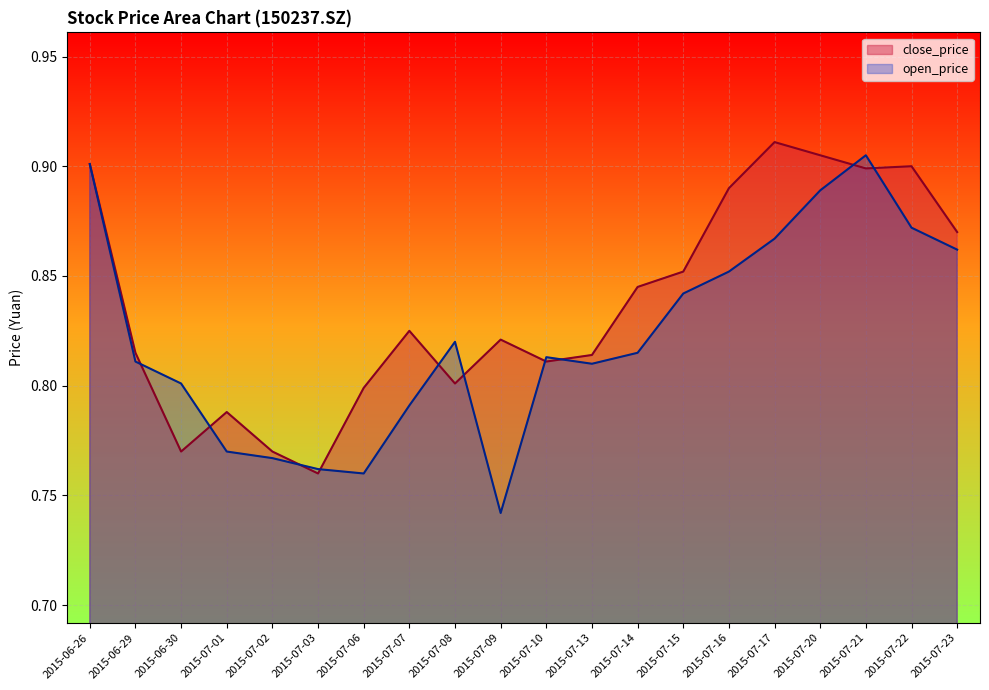

What position from the left is 2015-07-23?

20